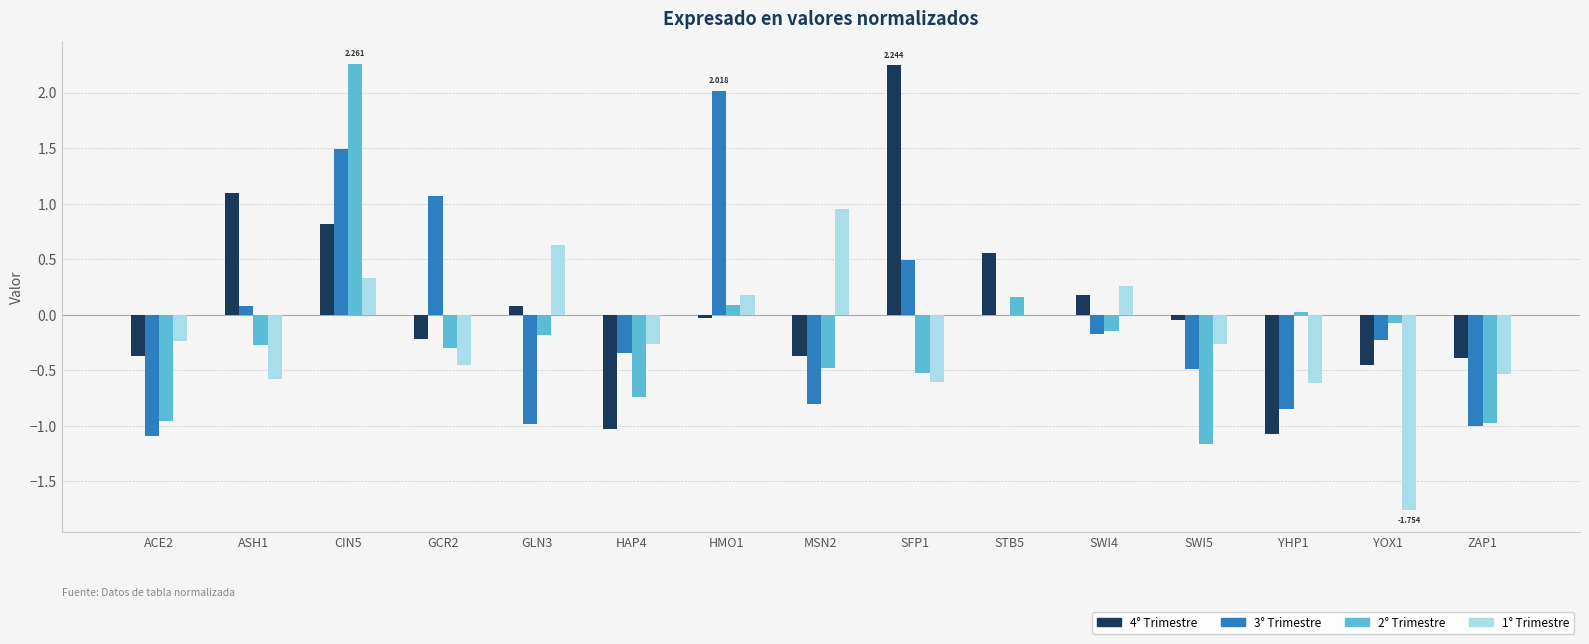

What is the maximum value for 4° Trimestre?

2.2